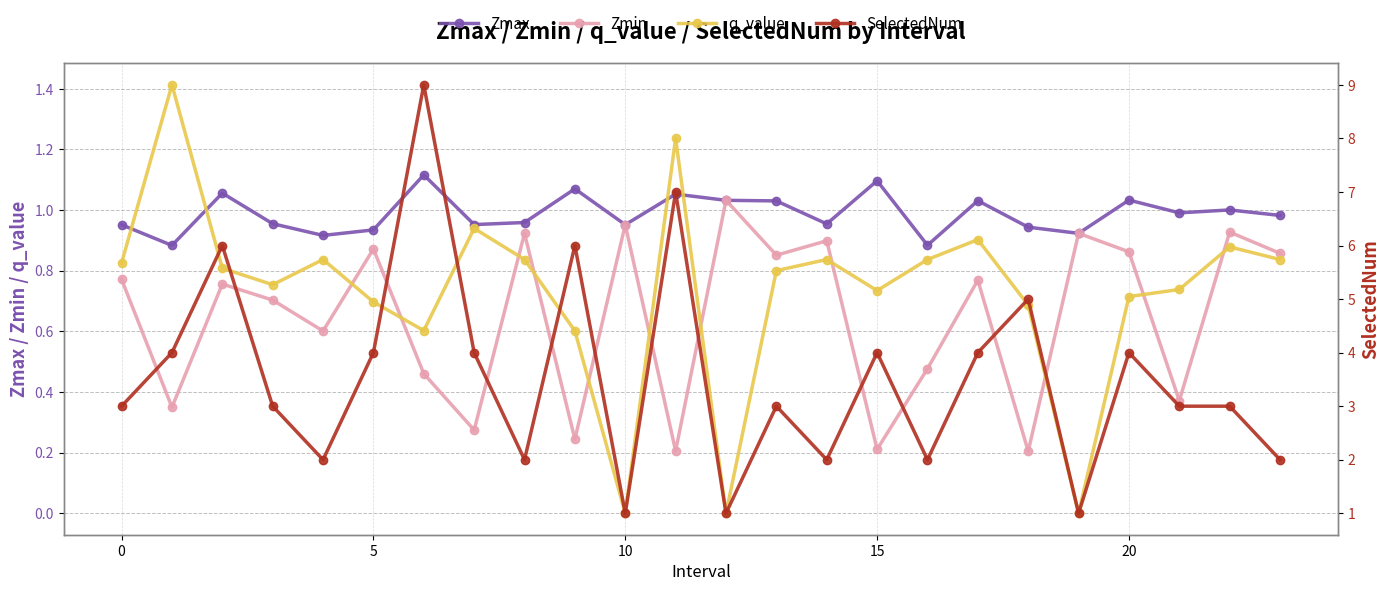

Reading left to right, what are all the values shown in this chart?

Zmax: 1.0	0.9	1.1	1.0	0.9	0.9	1.1	1.0	1.0	1.1	1.0	1.1	1.0	1.0	1.0	1.1	0.9	1.0	0.9	0.9	1.0	1.0	1.0	1.0
Zmin: 0.8	0.3	0.8	0.7	0.6	0.9	0.5	0.3	0.9	0.2	1.0	0.2	1.0	0.9	0.9	0.2	0.5	0.8	0.2	0.9	0.9	0.4	0.9	0.9
q_value: 0.8	1.4	0.8	0.8	0.8	0.7	0.6	0.9	0.8	0.6	0.0	1.2	0.0	0.8	0.8	0.7	0.8	0.9	0.7	0.0	0.7	0.7	0.9	0.8
SelectedNum: 3.0	4.0	6.0	3.0	2.0	4.0	9.0	4.0	2.0	6.0	1.0	7.0	1.0	3.0	2.0	4.0	2.0	4.0	5.0	1.0	4.0	3.0	3.0	2.0